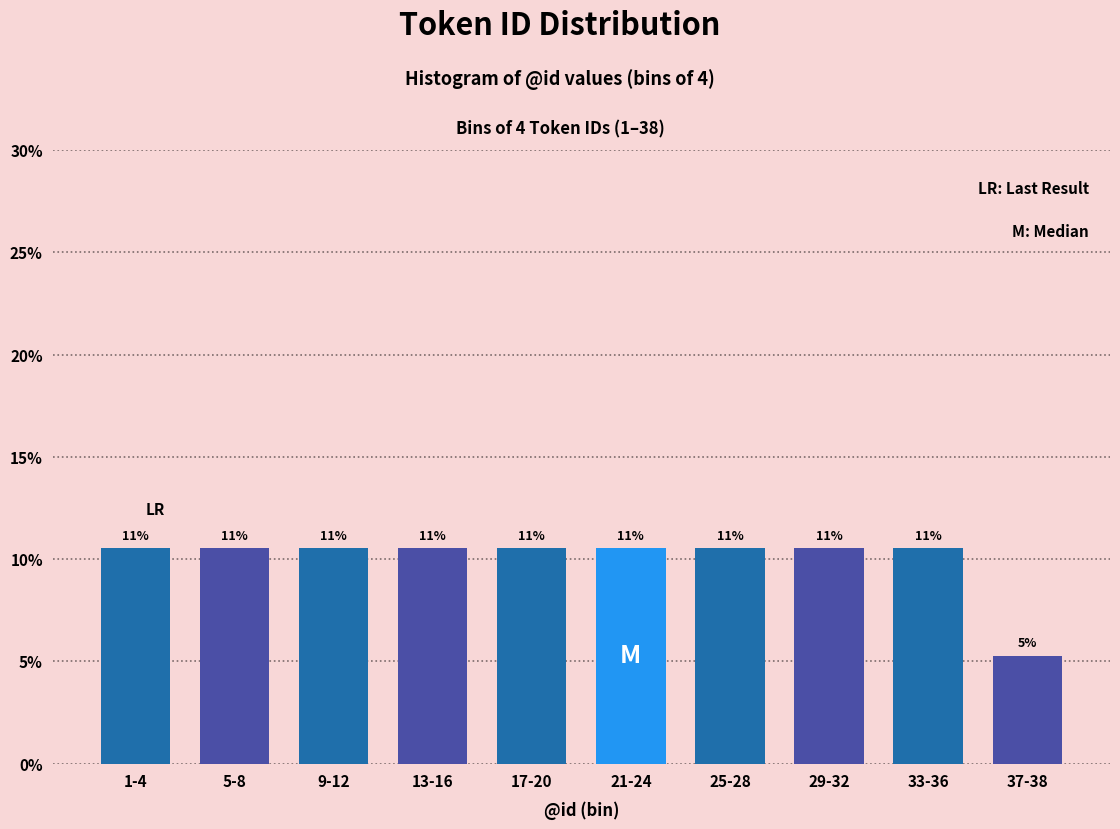

How many bars are there in total?

10